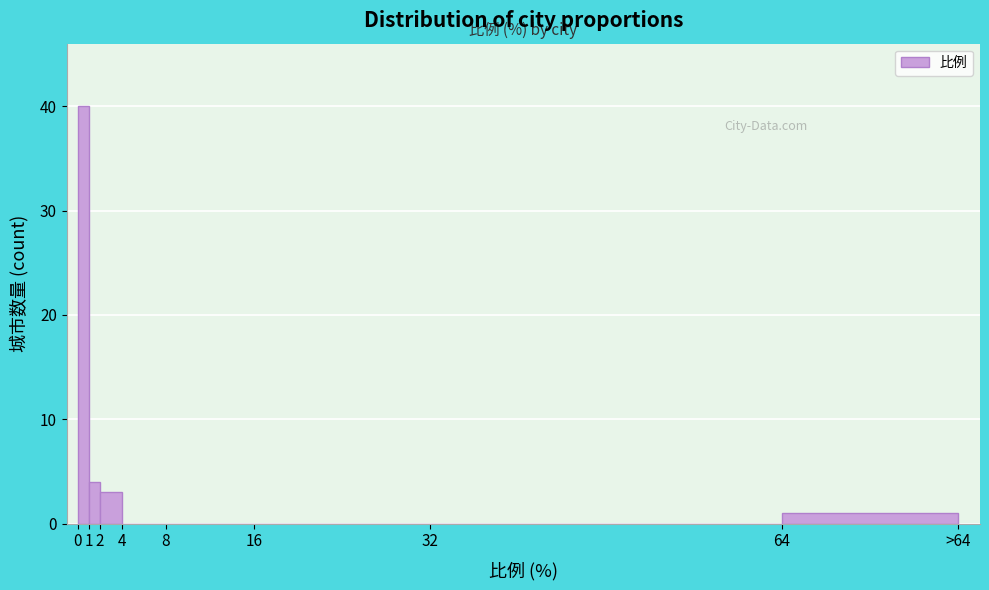

Reading left to right, transcribe all the data shown in this chart.

0=40	1=4	2=3	4=0	8=0	16=0	32=0	64=1